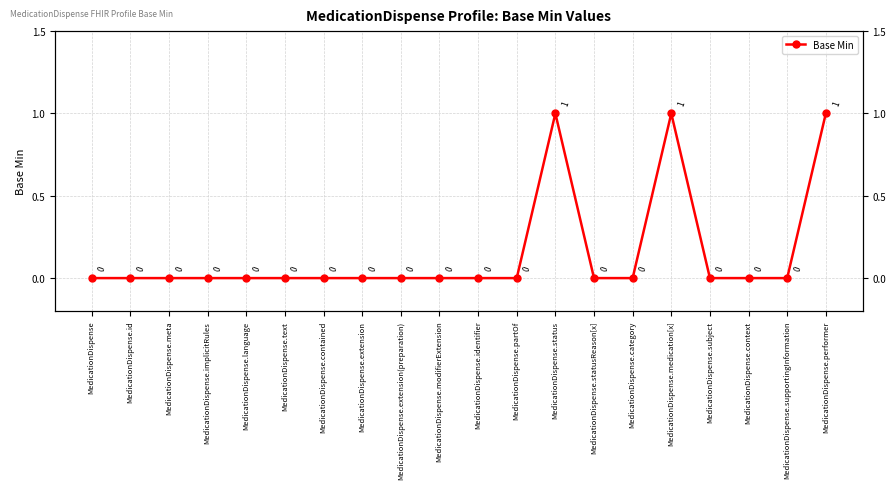

The value at MedicationDispense.partOf is 0. True or false?

False